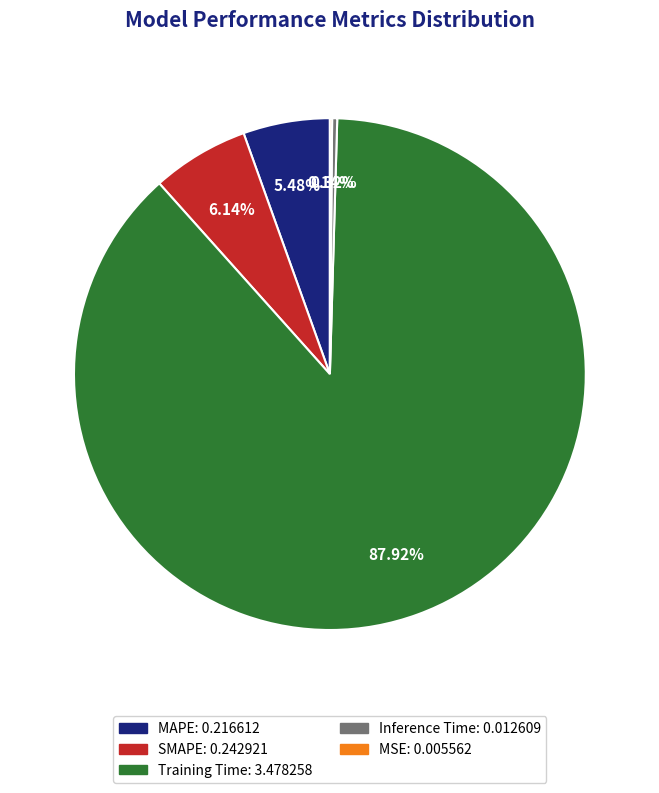

What percentage is the Training Time slice, to the nearest percent?

88%